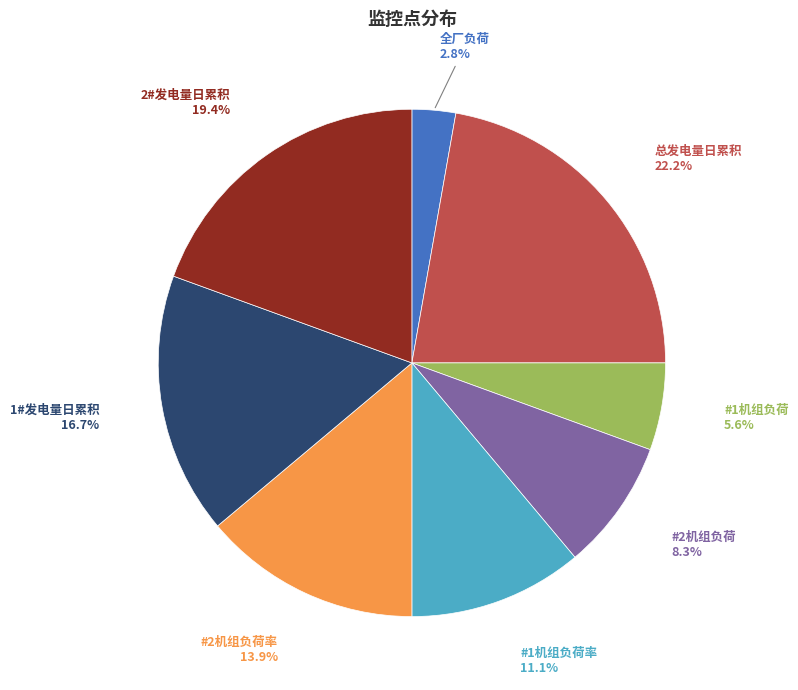

To the nearest percent, what is the average slice percentage?

12%